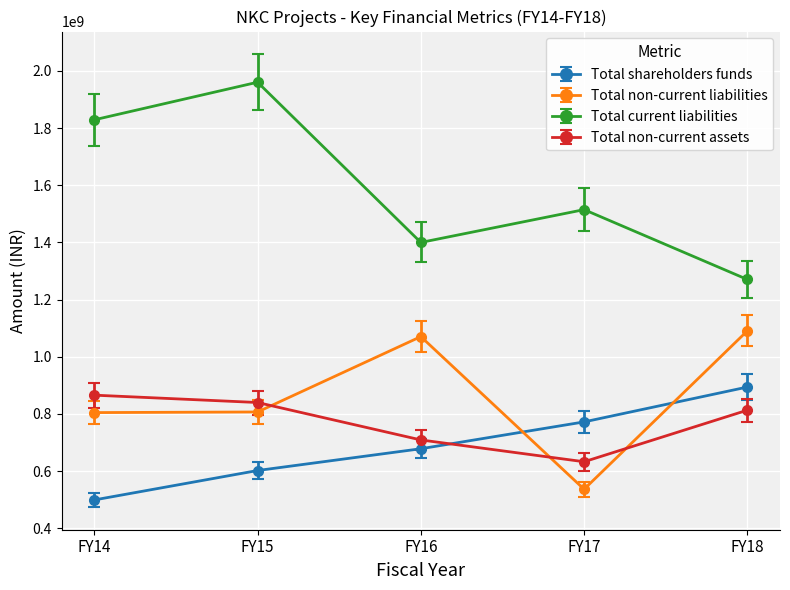

How many values in the Total non-current assets series exceed 813200695?

3